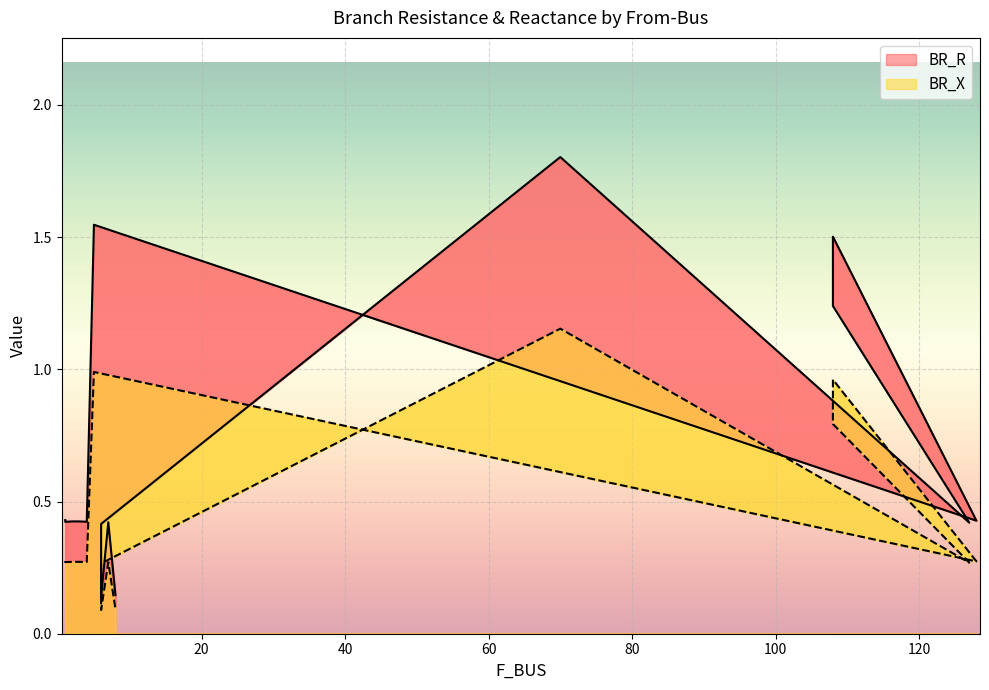

Reading left to right, transcribe all the data shown in this chart.

BR_R: 0.4	0.4	0.4	0.4	0.4	1.5	0.4	1.5	1.2	0.4	1.8	0.4	0.1	0.4	0.1
BR_X: 0.3	0.3	0.3	0.3	0.3	1.0	0.3	1.0	0.8	0.3	1.2	0.3	0.1	0.3	0.1